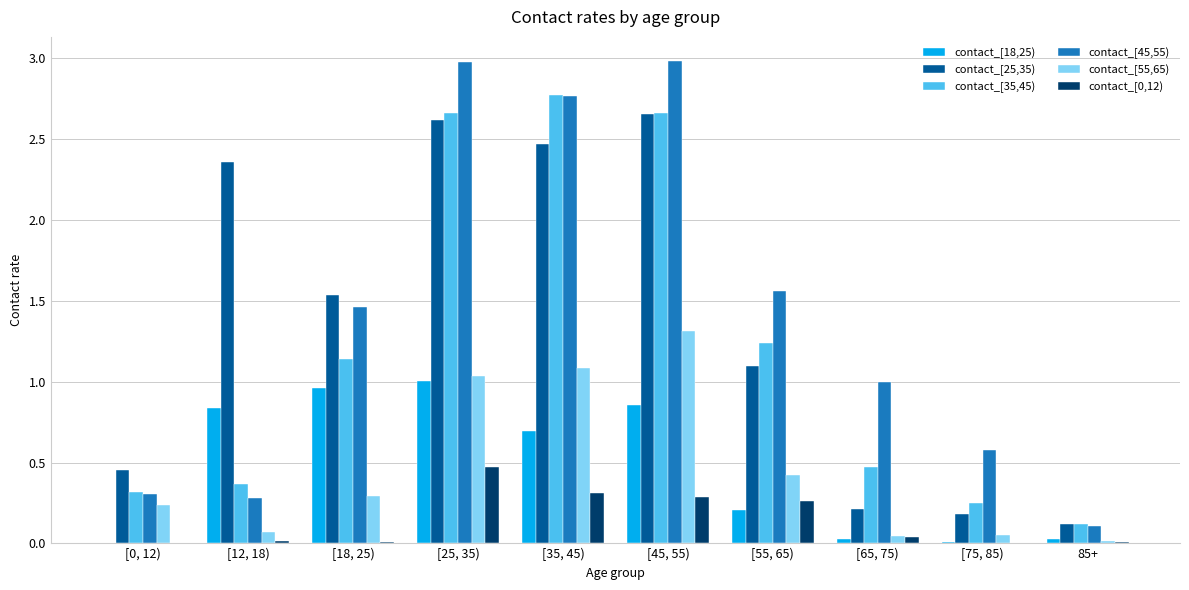

Is the value of contact_[35,45) at [55, 65) greater than the value of contact_[0,12) at [12, 18)?

Yes